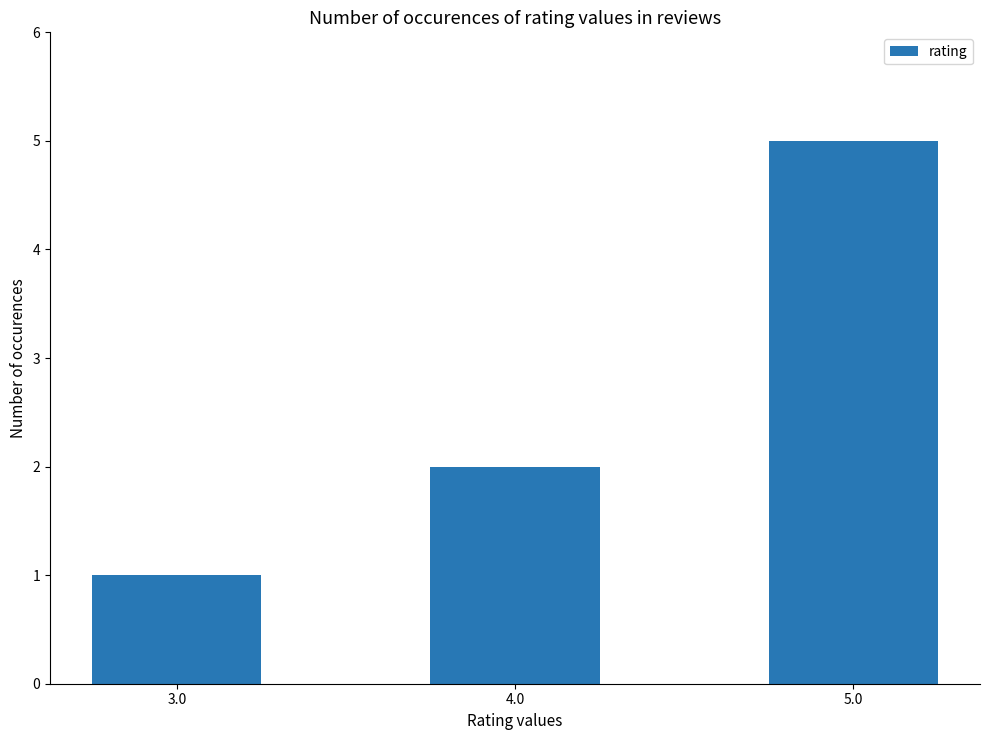

At which label is the value closest to 3?

4.0